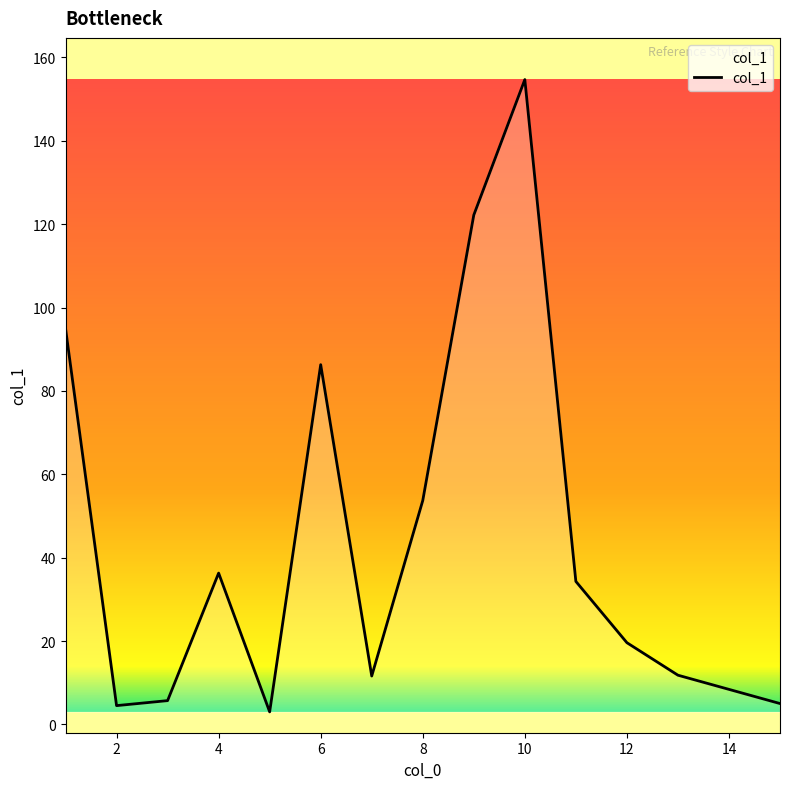

What is the difference between the maximum and minimum values?

151.7